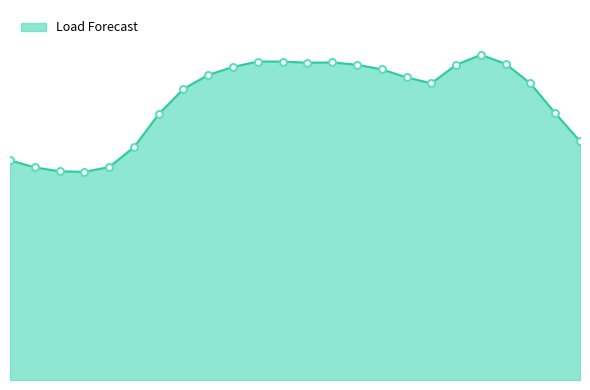

Is this an area chart (filled region under the line)?

Yes